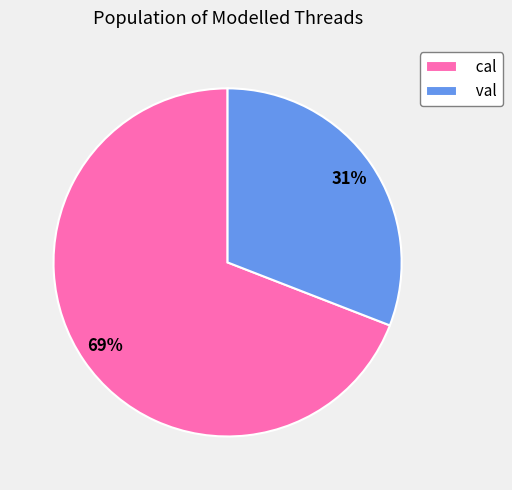

Is it true that cal is 60% of the pie?

False